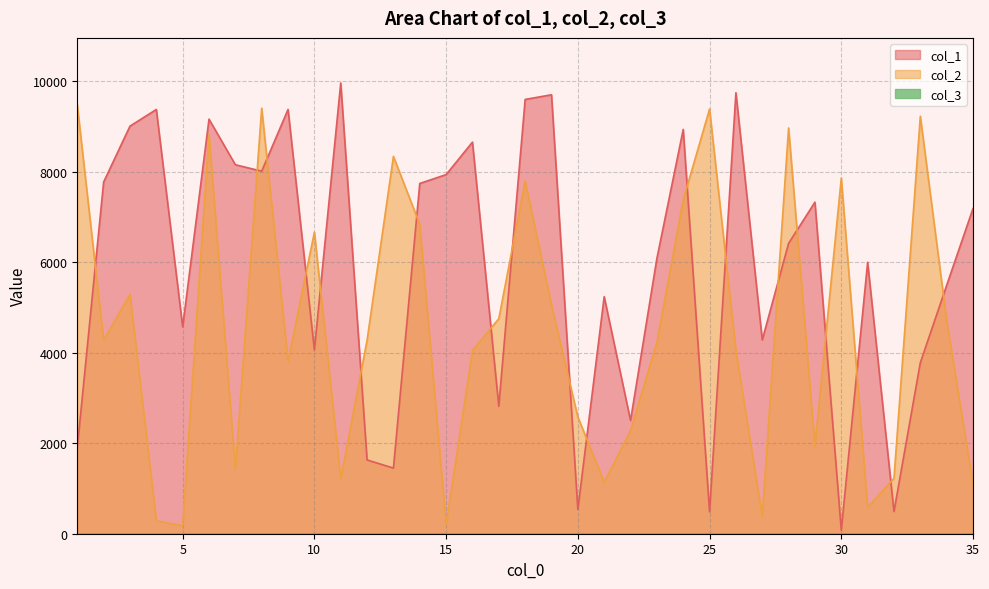

True or false: col_2 has more than 0 interior local peaks.

True